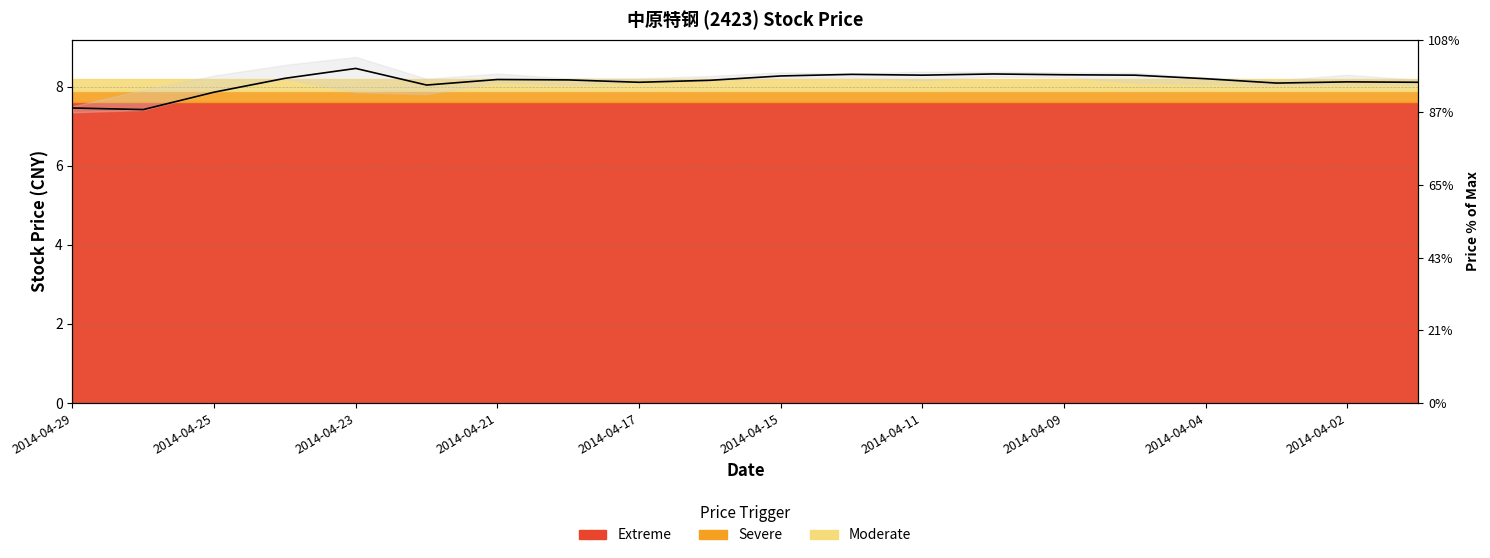

Reading left to right, transcribe all the data shown in this chart.

7.5	7.4	7.9	8.2	8.5	8.0	8.2	8.2	8.1	8.2	8.3	8.3	8.3	8.3	8.3	8.3	8.2	8.1	8.1	8.1